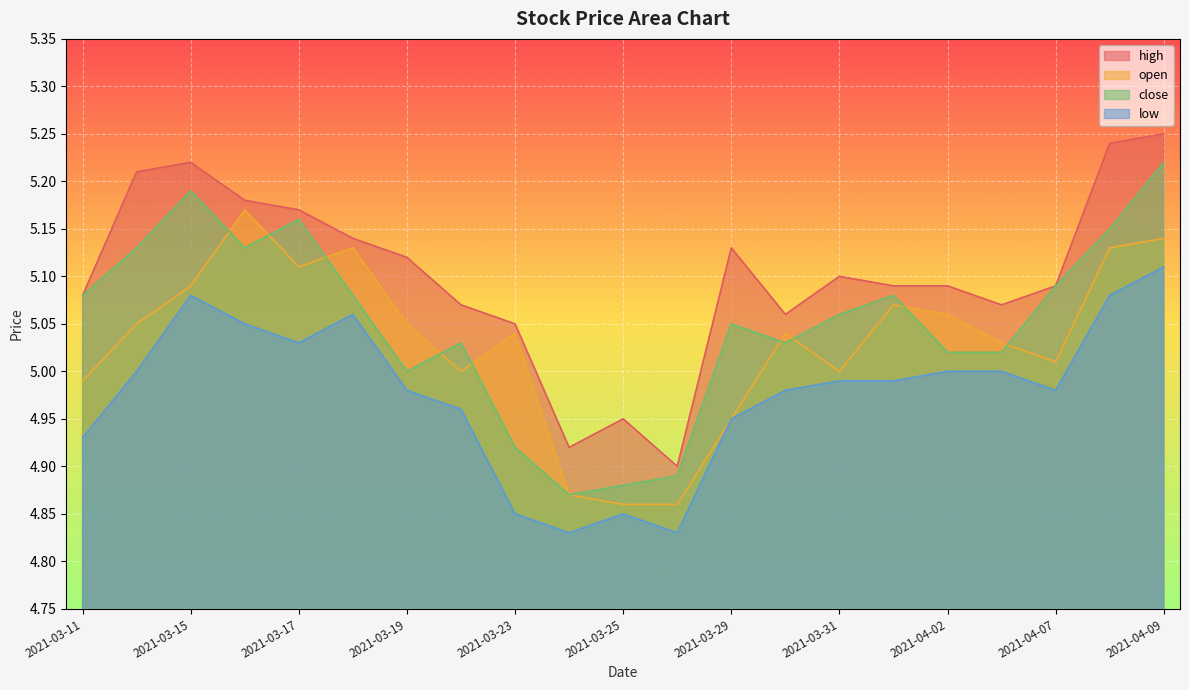

What is the difference between the highest and lowest values at 2021-03-22?

0.1